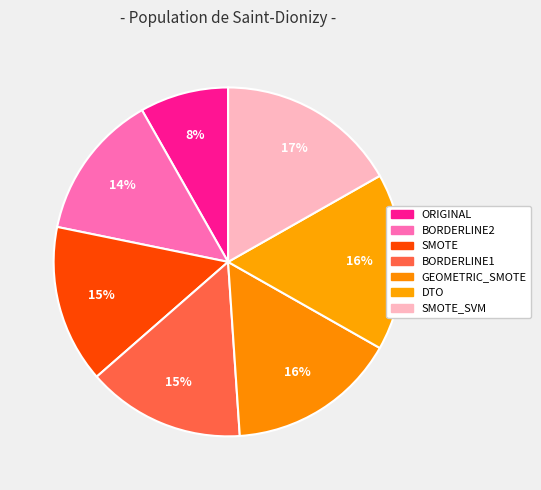

How many slices are in this pie chart?

7